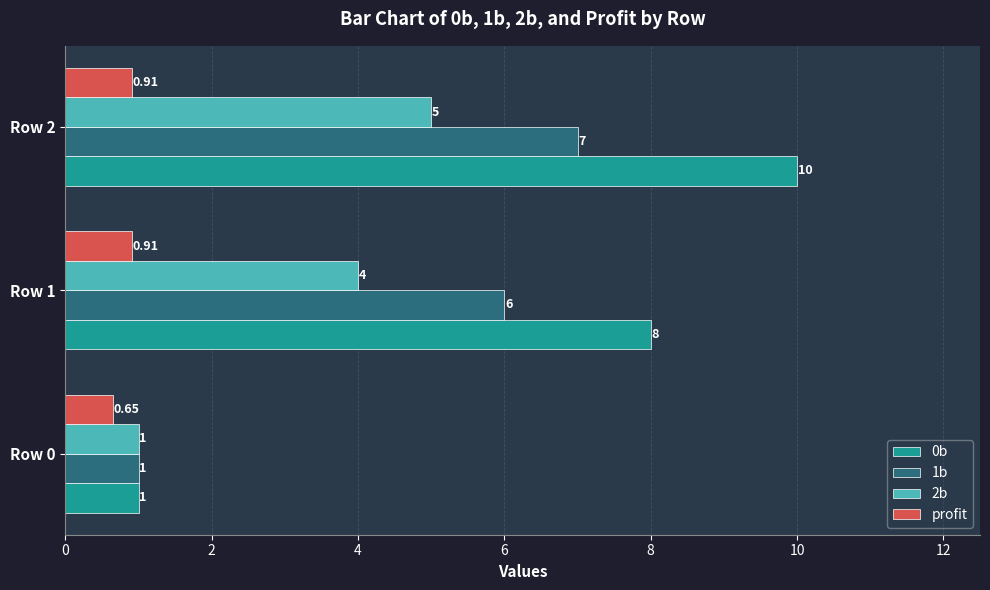

What are all the series names shown in the legend?

0b, 1b, 2b, profit